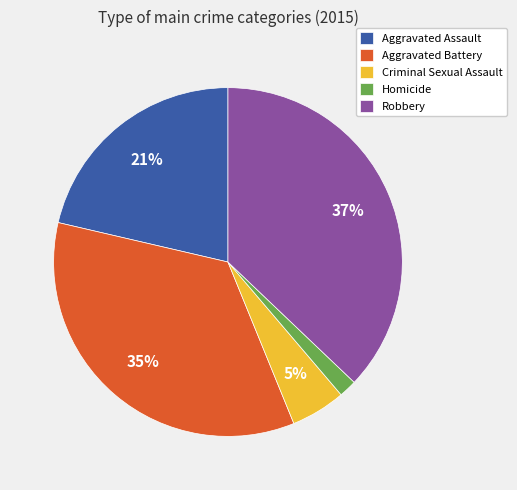

Rank the categories by value from highest to lowest.

Robbery, Aggravated Battery, Aggravated Assault, Criminal Sexual Assault, Homicide